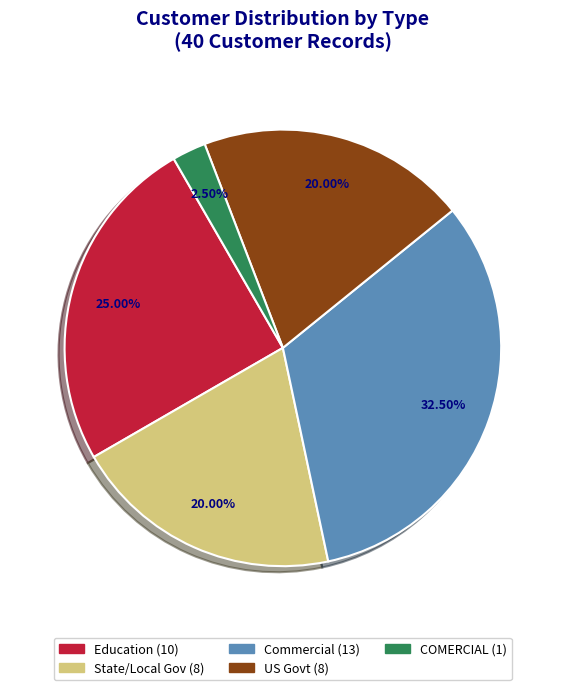

Is there any slice that represents more than half of the pie?

No